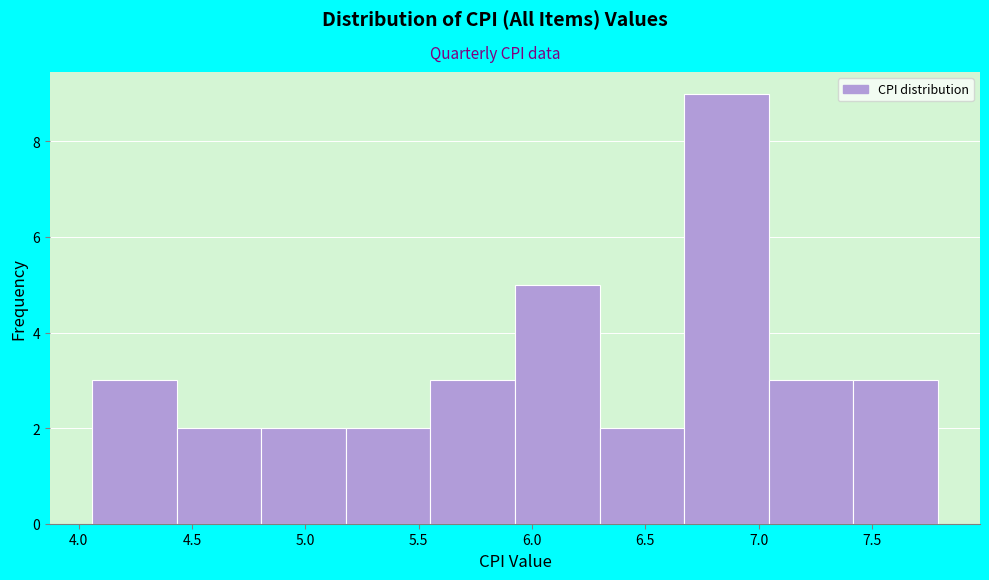

Over which range of the x-axis is the bar tallest?

6.65 to 7.05